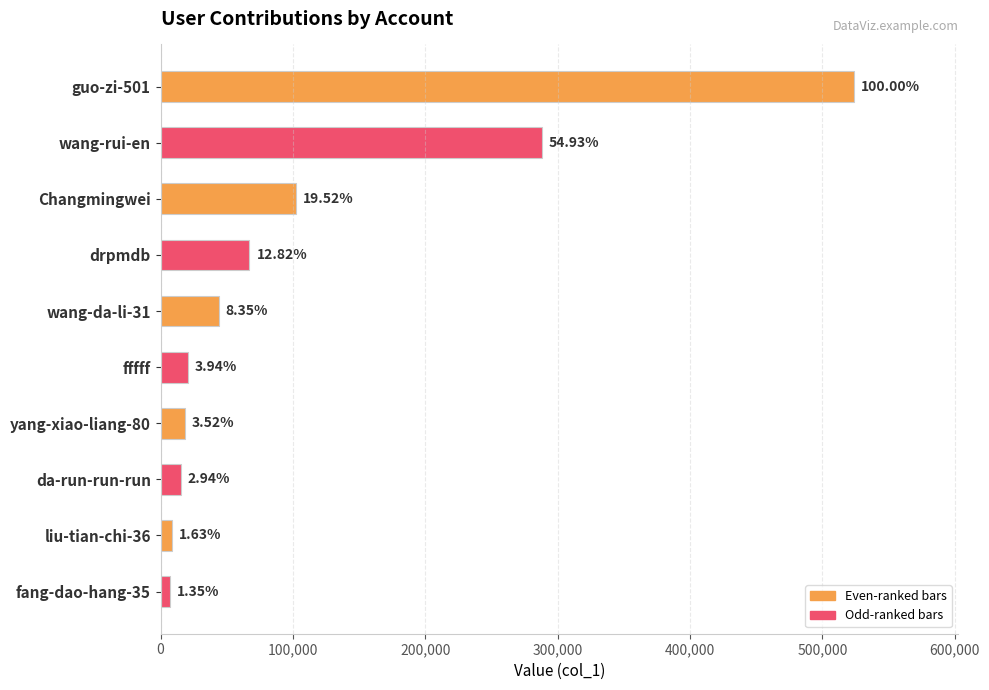

Does the chart contain any negative values?

No